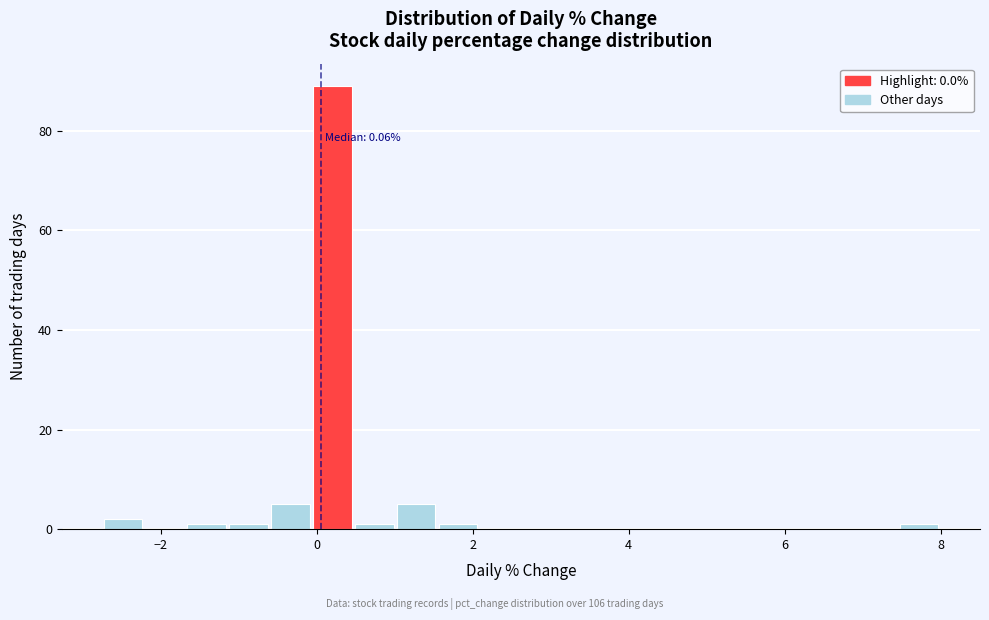

Around what value on the x-axis is the tallest bar? Give the approximate position of its centre, as read against the axis.

0.2